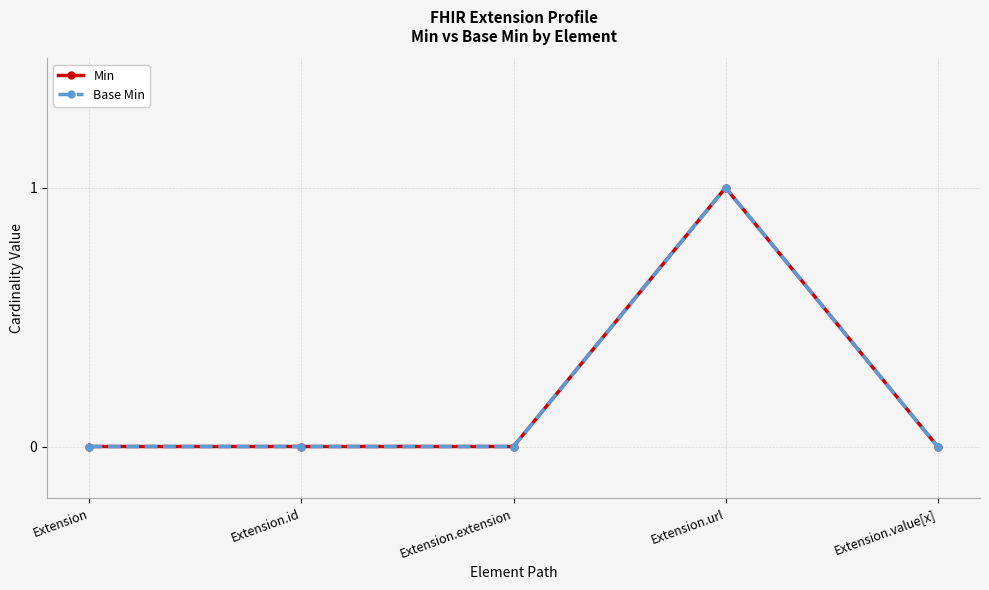

In Min, how many points are higher than both neighbors (excluding endpoints)?

1